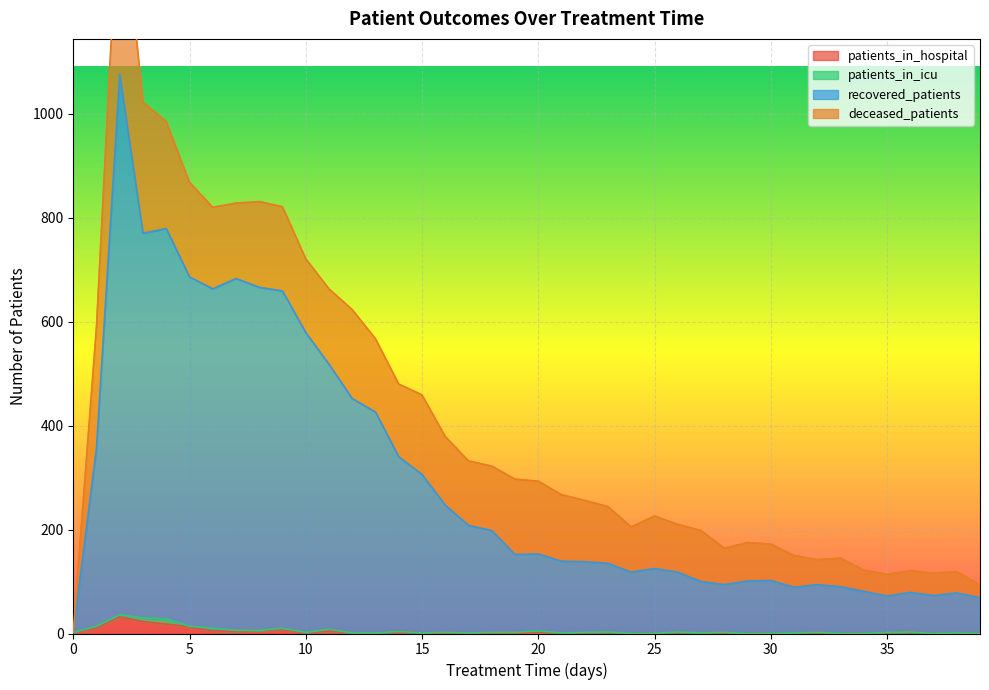

At which label is patients_in_hospital closest to 16?

4